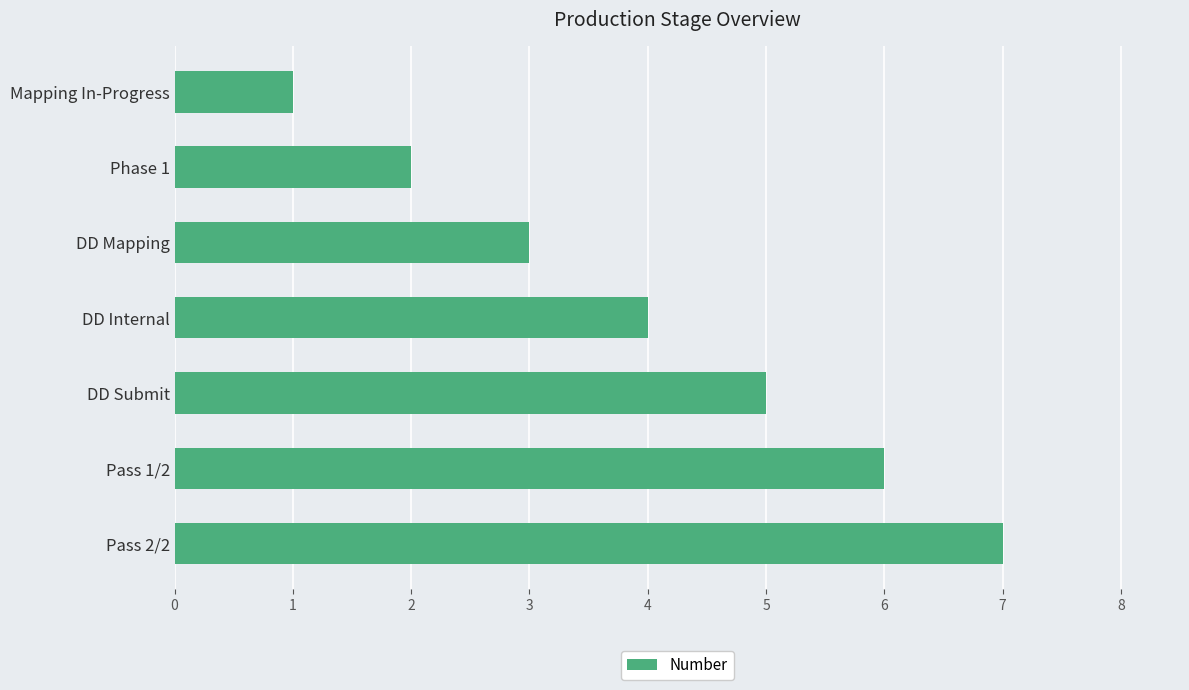

Rank the categories by value from highest to lowest.

Pass 2/2, Pass 1/2, DD Submit, DD Internal, DD Mapping, Phase 1, Mapping In-Progress